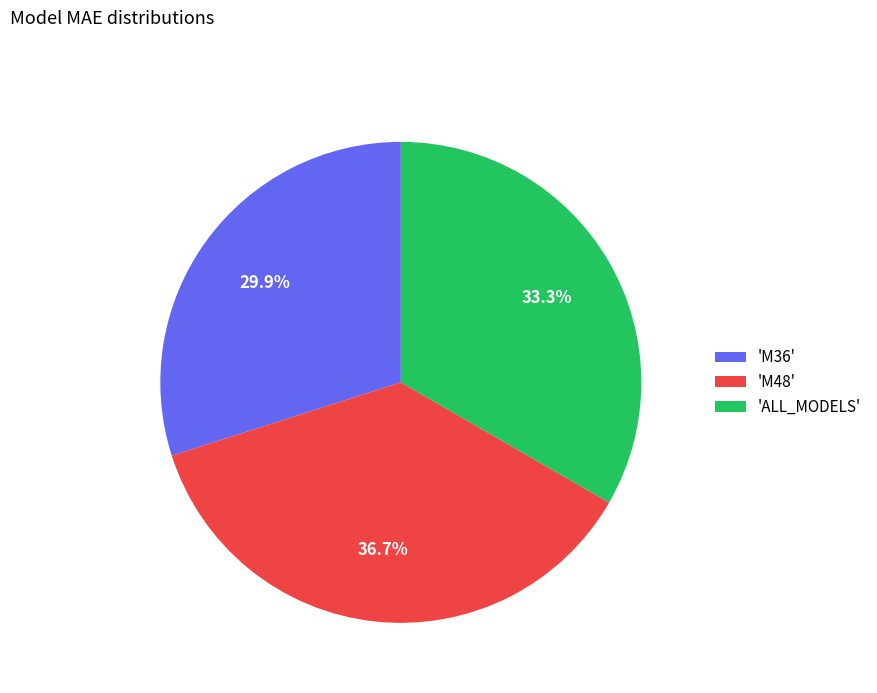

Which has a higher value, 'M36' or 'ALL_MODELS'?

'ALL_MODELS'